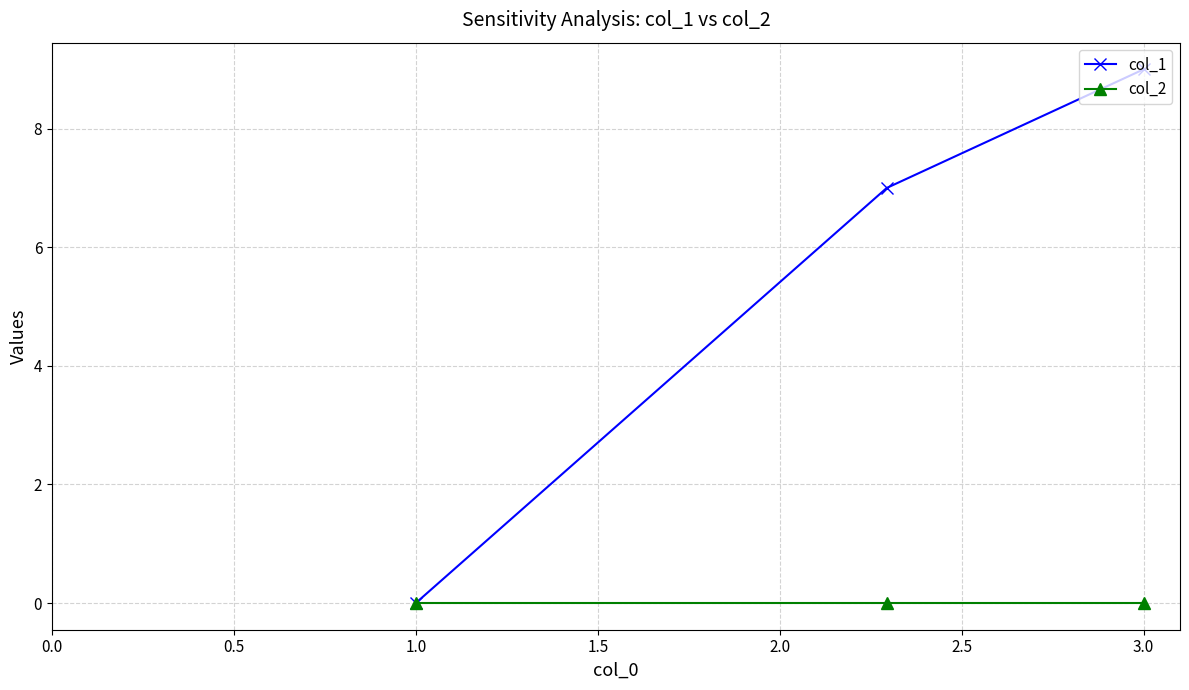

Does the chart display data point markers on the line(s)?

Yes